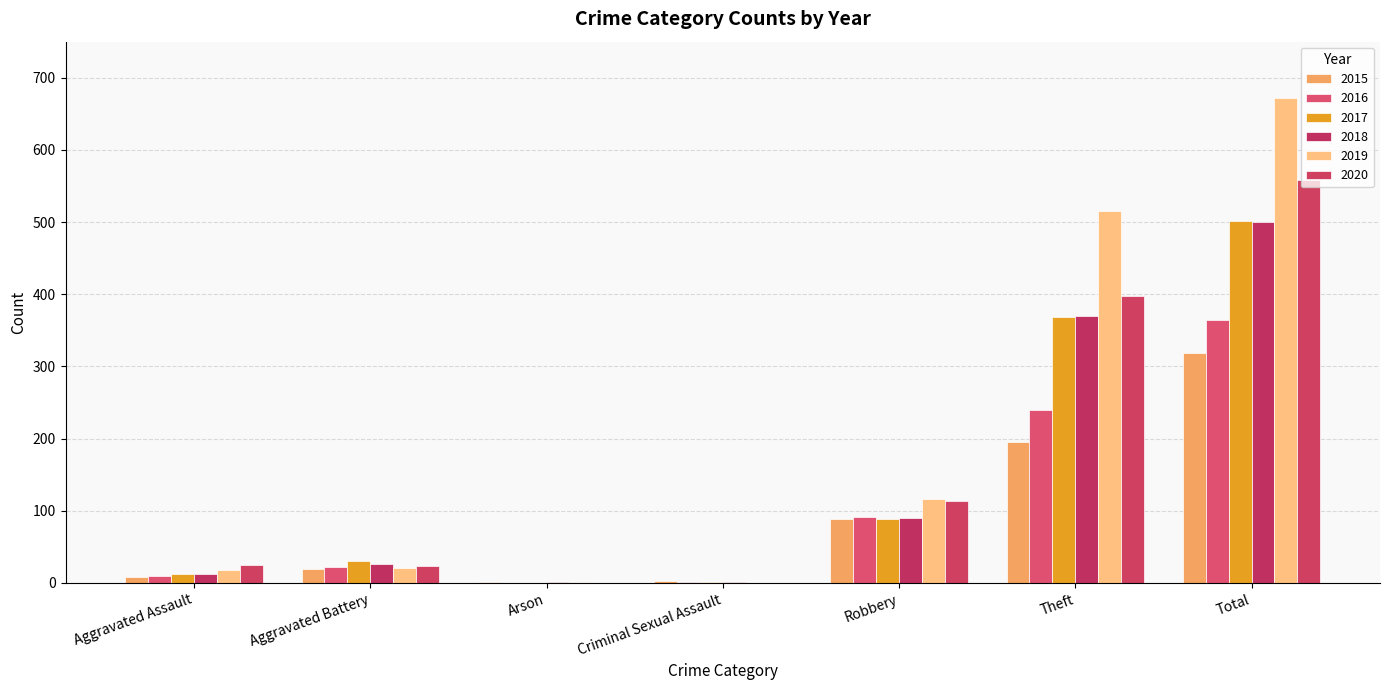

What is the difference between the highest and lowest values at Criminal Sexual Assault?

3